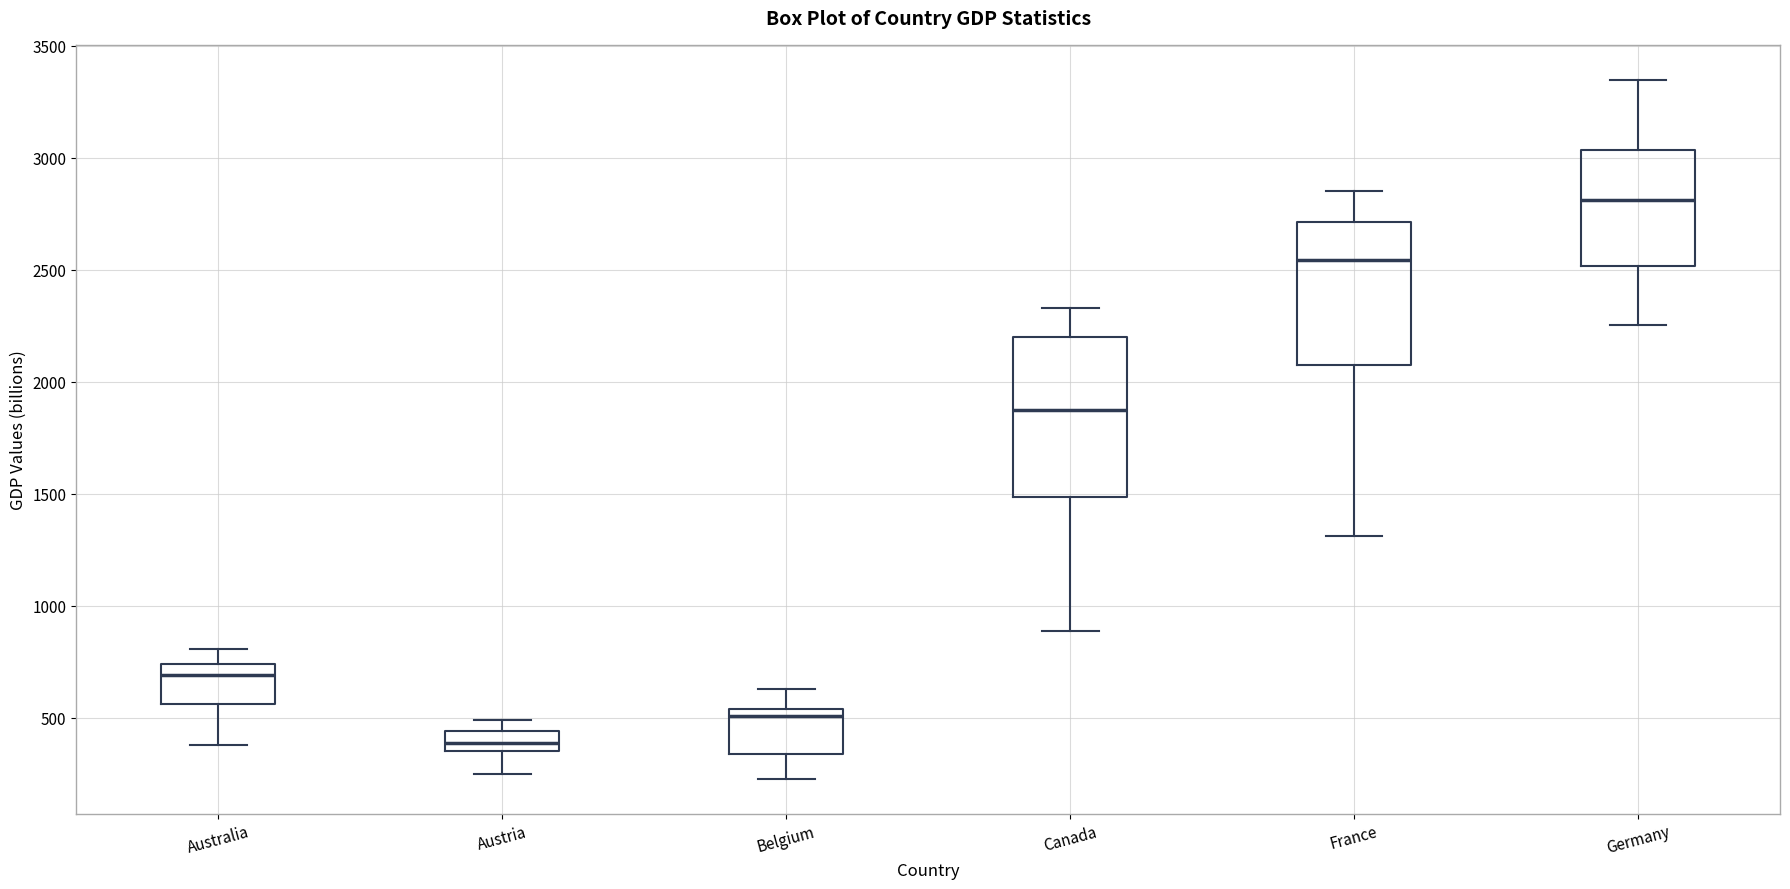

Reading left to right, transcribe this box plot: for each box, give where its median line is, the range the box spans, and where its two whiskers end, as read against the y-axis. The values are not printed on the chart, so give them approximately, as read against the axis.

Australia: median 700, box 550 to 750, whiskers 400 to 800
Austria: median 400, box 350 to 450, whiskers 250 to 500
Belgium: median 500, box 350 to 550, whiskers 250 to 650
Canada: median 1850, box 1500 to 2200, whiskers 900 to 2350
France: median 2550, box 2100 to 2700, whiskers 1300 to 2850
Germany: median 2800, box 2500 to 3050, whiskers 2250 to 3350